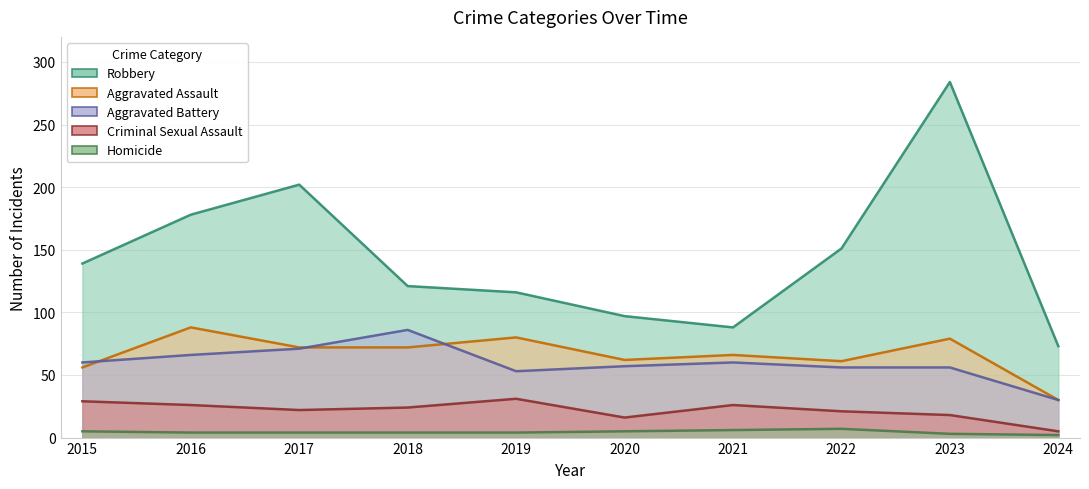

The Aggravated Battery series shows 85 at 2020. True or false?

False